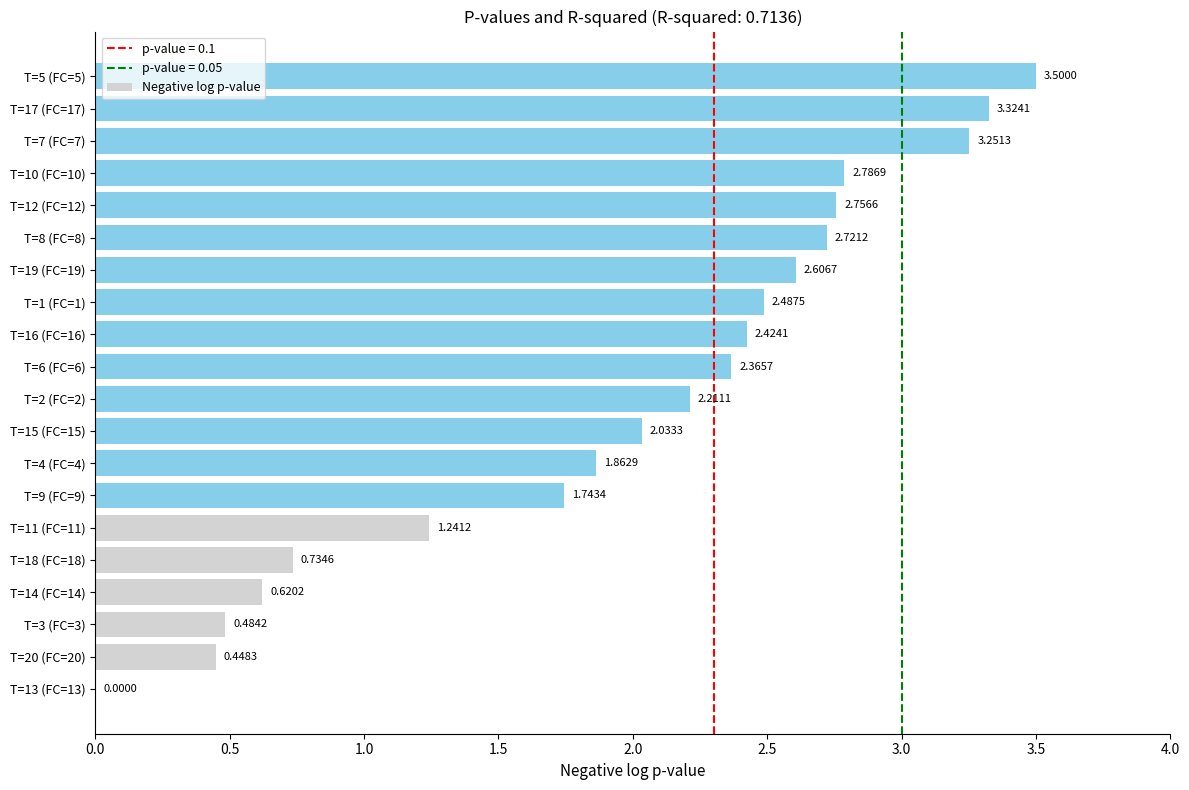

How many positive values are there?

19